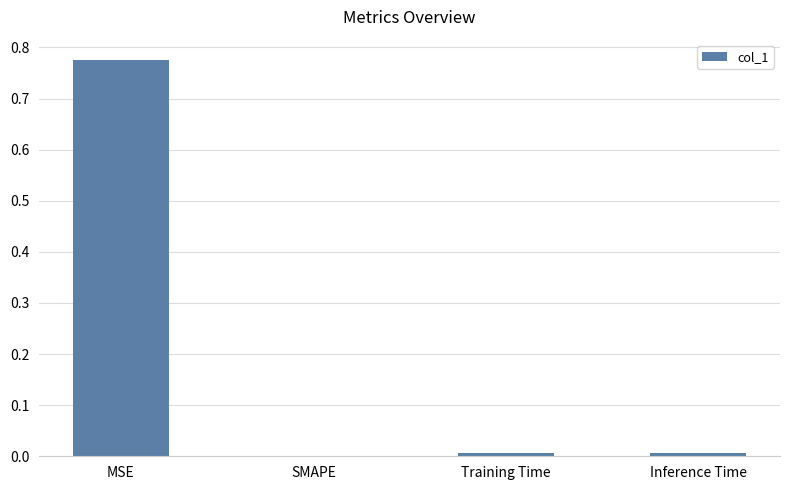

The value at Training Time is 0.0. True or false?

True